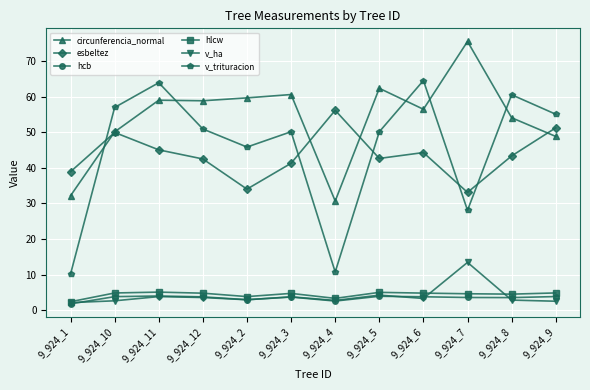

Does the chart have visible grid lines?

Yes